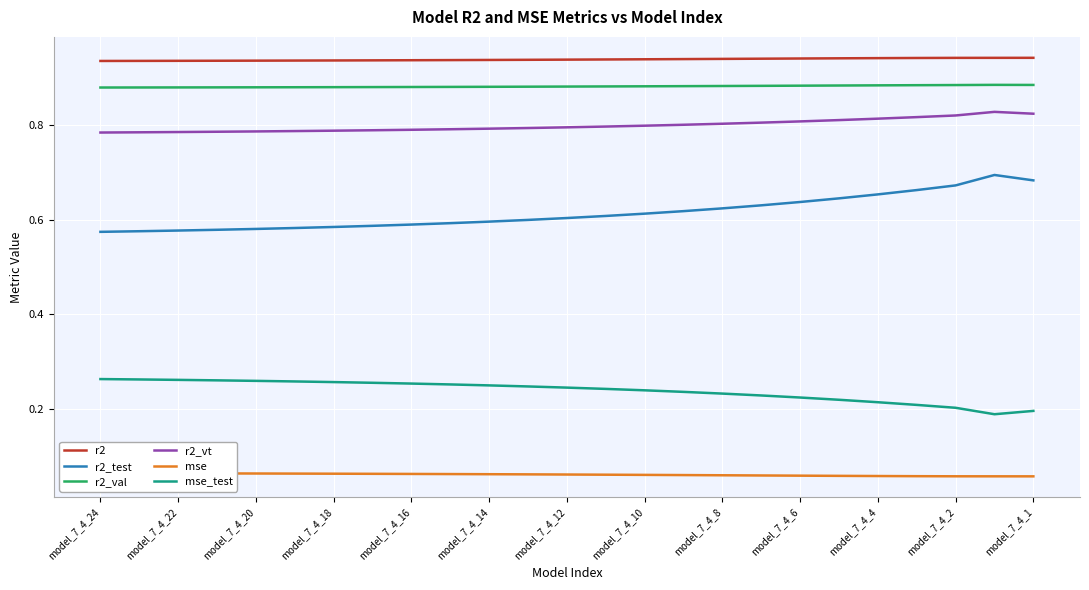

What are all the series names shown in the legend?

r2, r2_test, r2_val, r2_vt, mse, mse_test